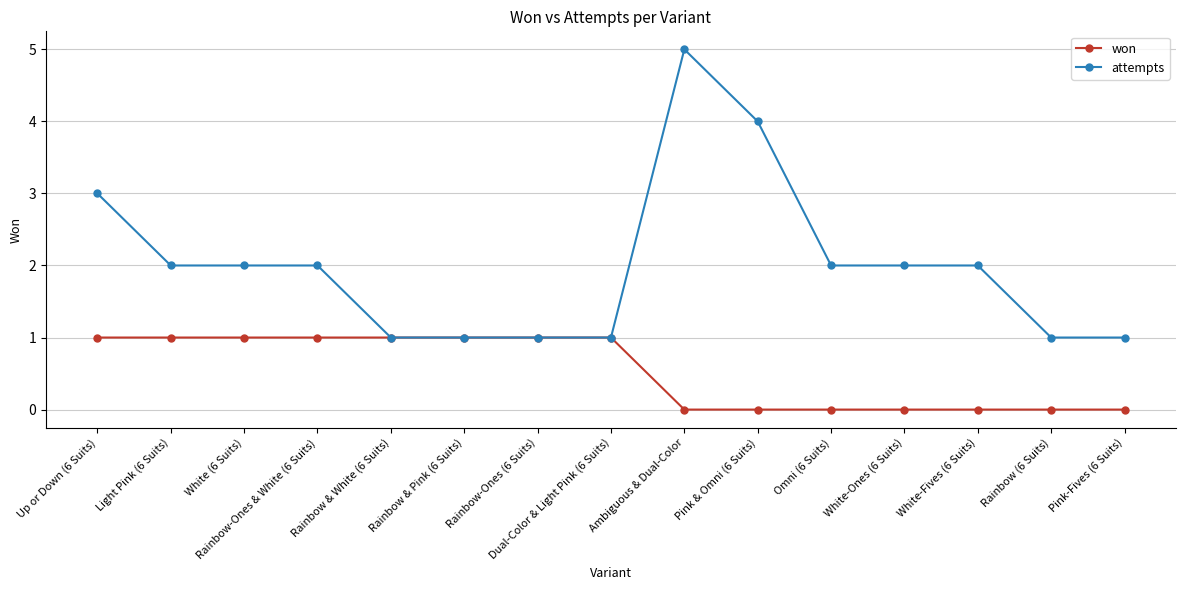

Reading right to left, list all the values displayed in this chart.

won: 0	0	0	0	0	0	0	1	1	1	1	1	1	1	1
attempts: 1	1	2	2	2	4	5	1	1	1	1	2	2	2	3